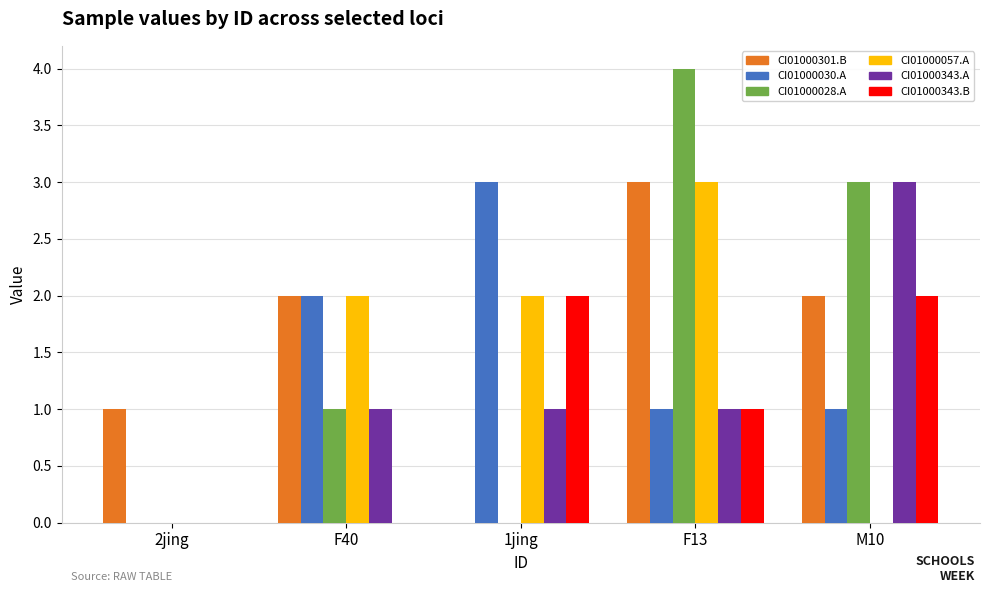

How many distinct data groups are displayed?

6